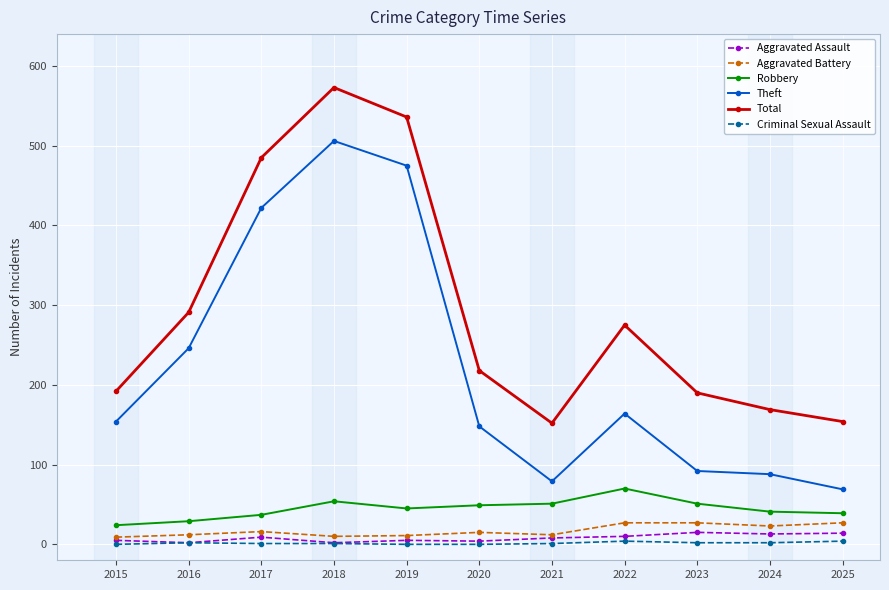

True or false: Total and Criminal Sexual Assault intersect in this chart.

False